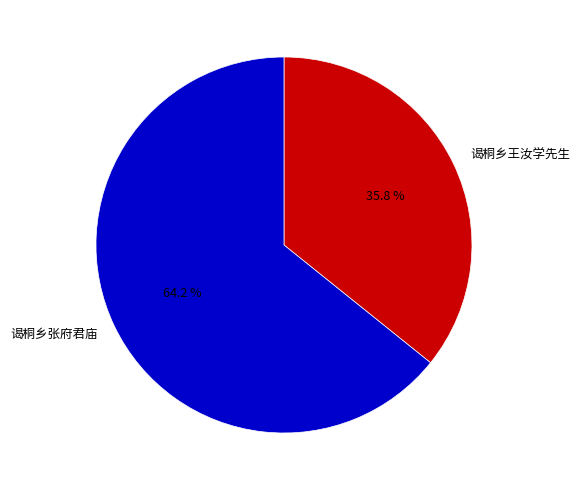

What percentage do 谒桐乡王汝学先生 and 谒桐乡张府君庙 together represent?

100.0%